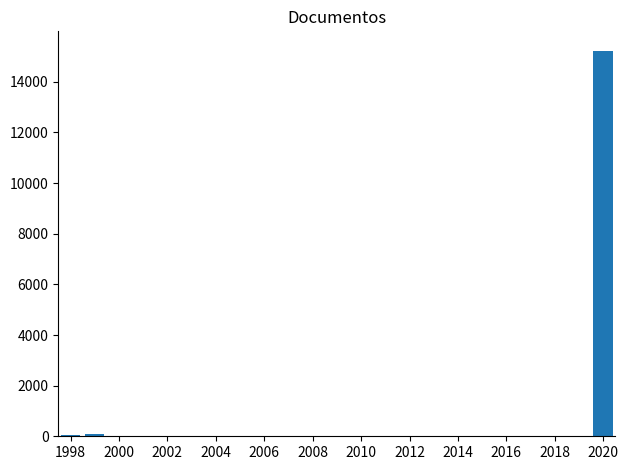

What is the sum of all values?

15411